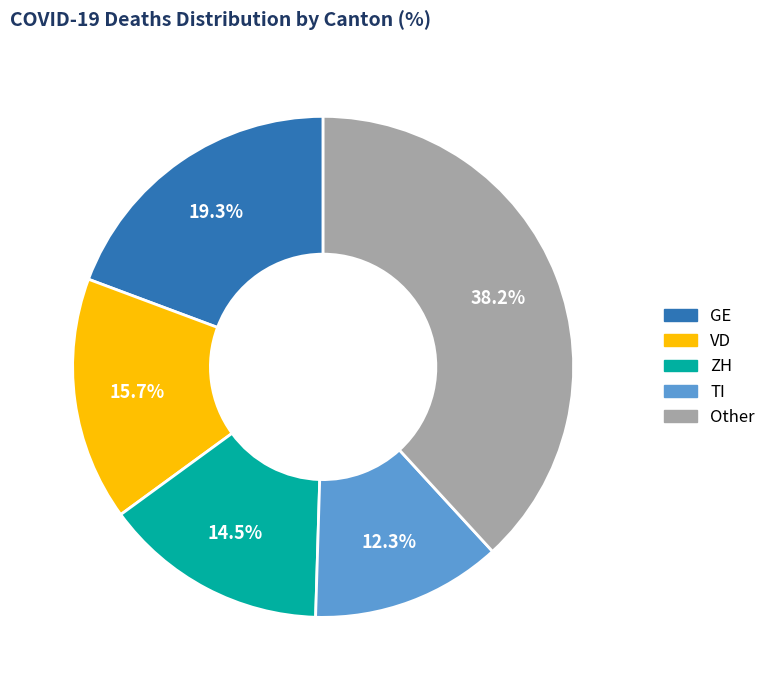

Does any single category account for the majority?

No